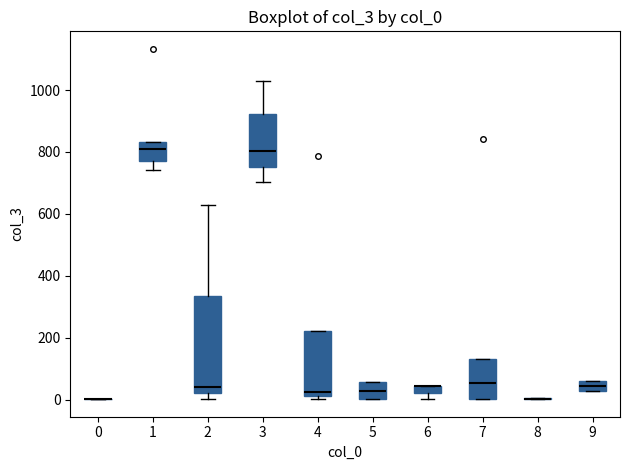

Where does the lower whisker of the box at x = 1 end on the y-axis? The values are not printed on the chart, so give them approximately, as read against the axis.

740